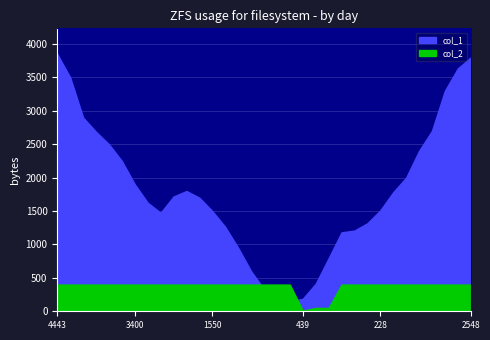

What is the lowest value of the col_1 series?

147